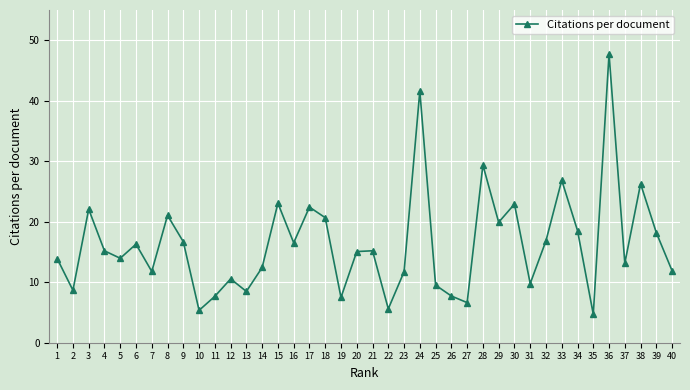

How many series are shown in this chart?

1